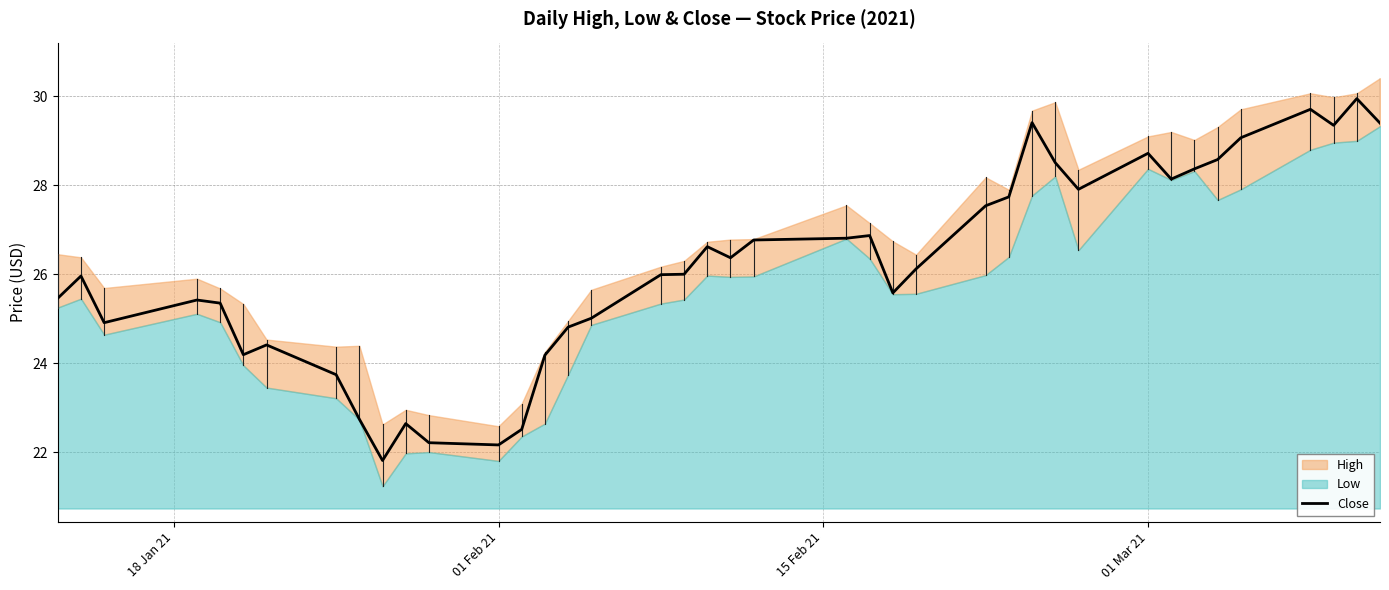

What is the difference between the maximum and minimum values?

8.1